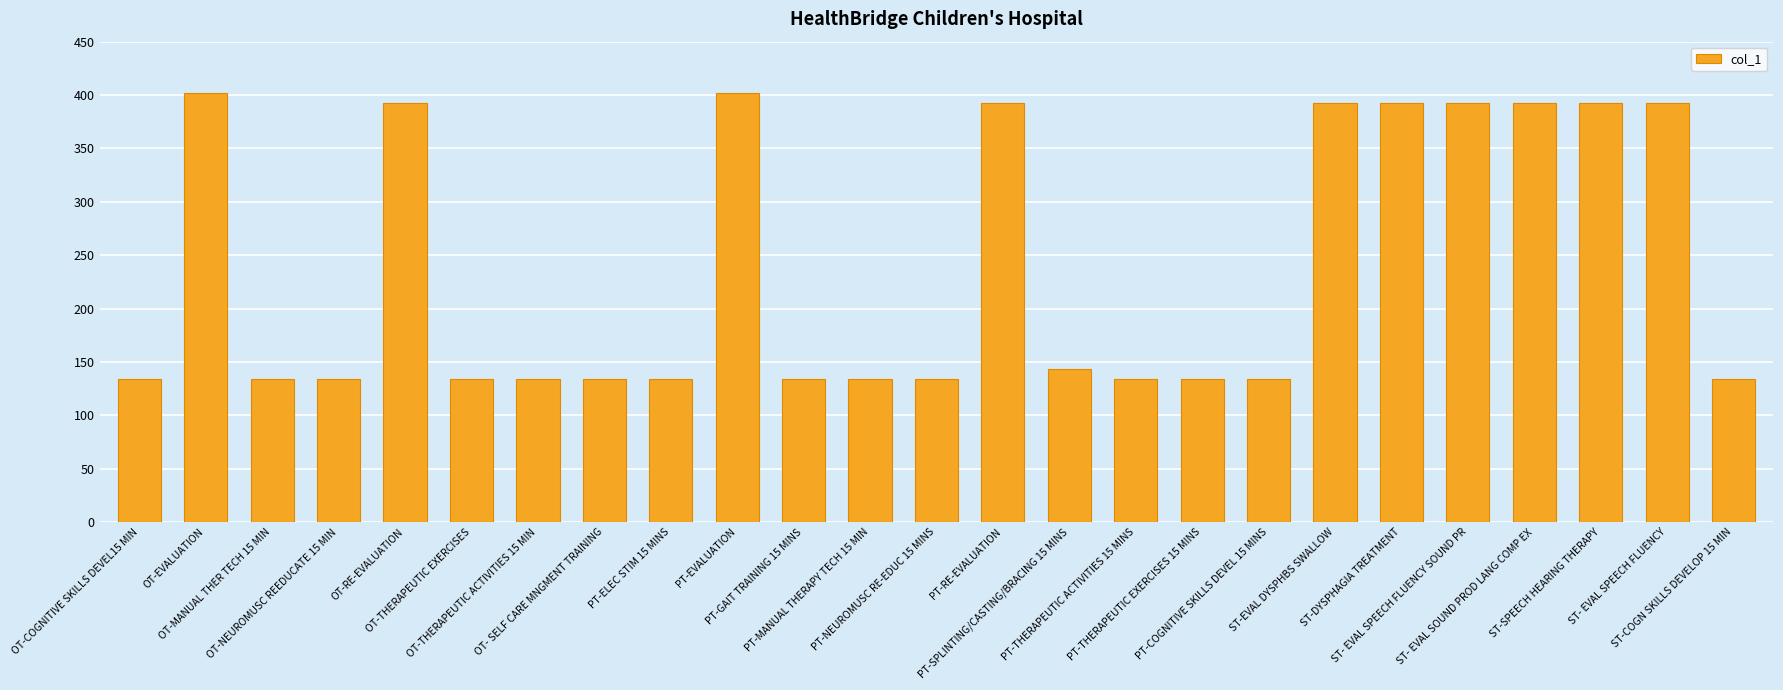

The chart shows a value of 134 at PT-THERAPEUTIC ACTIVITIES 15 MINS. True or false?

True